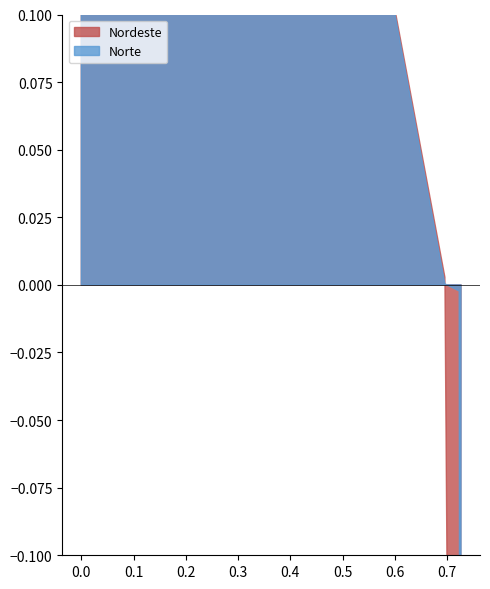

Which series has the widest spread of values?

Norte